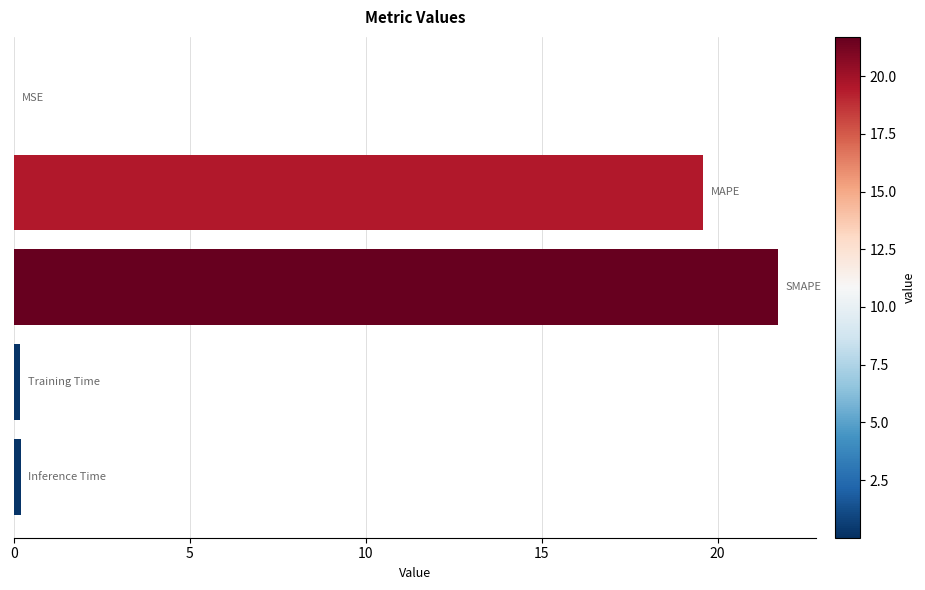

What is the greatest value displayed?

21.7